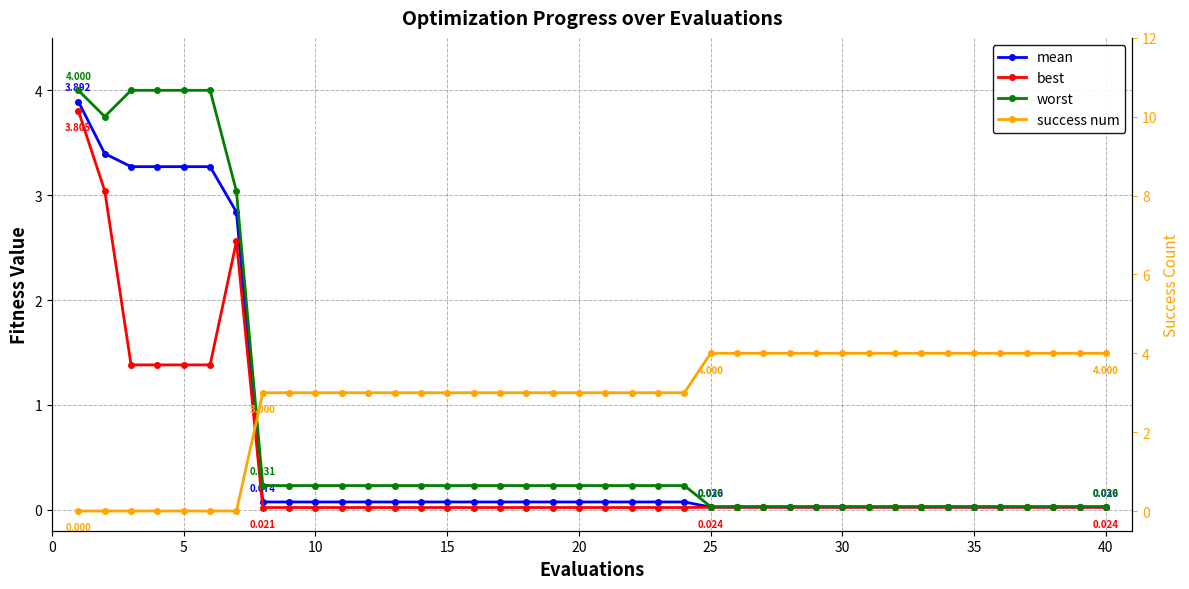

Rank the series by their maximum value, from highest to lowest.

success num, worst, mean, best